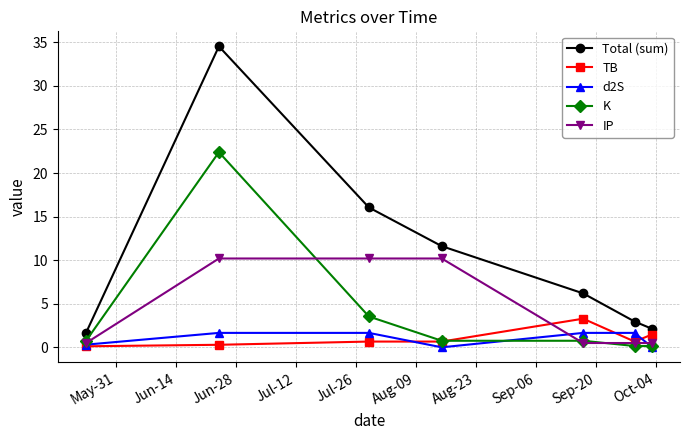

Which series has the largest total across all categories?

Total (sum)